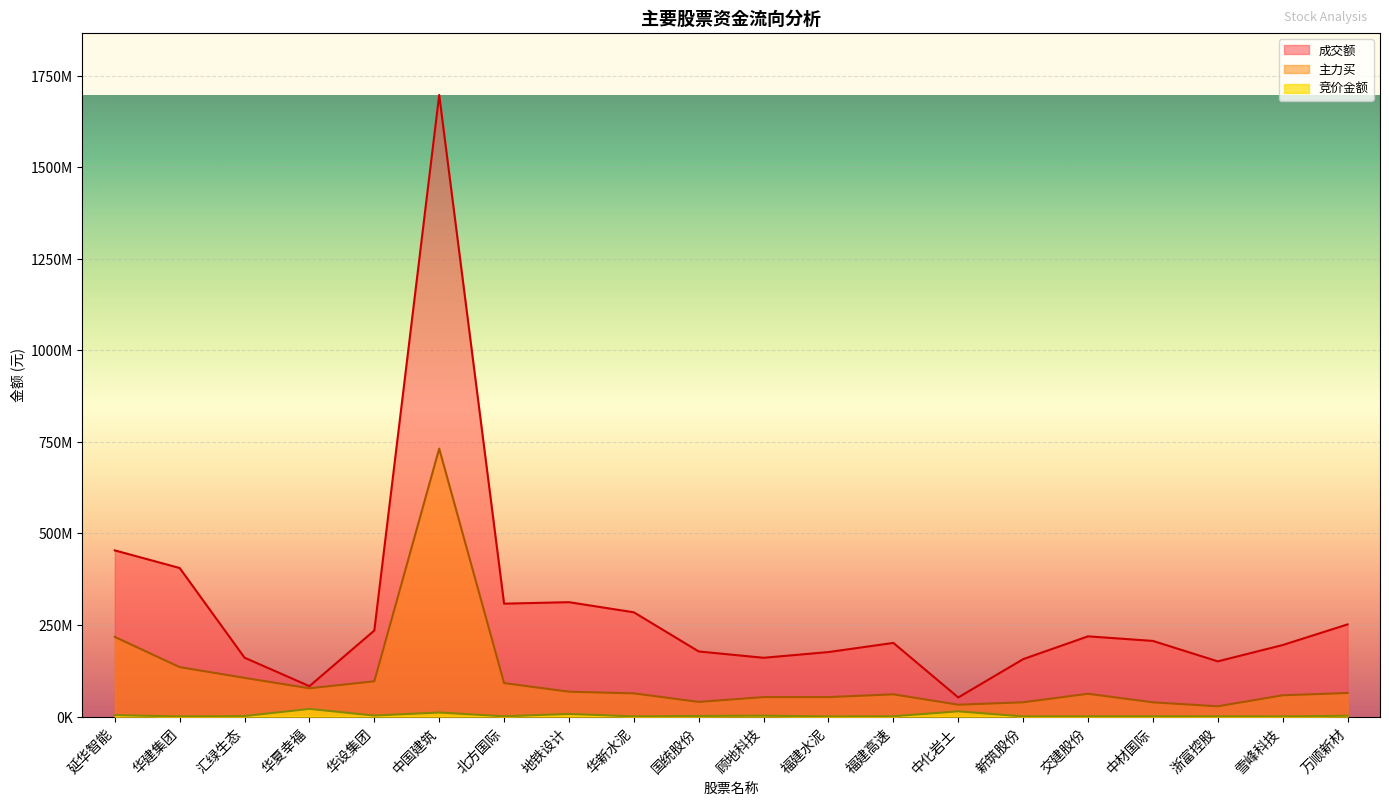

True or false: 主力买 and 竞价金额 cross at least once.

False